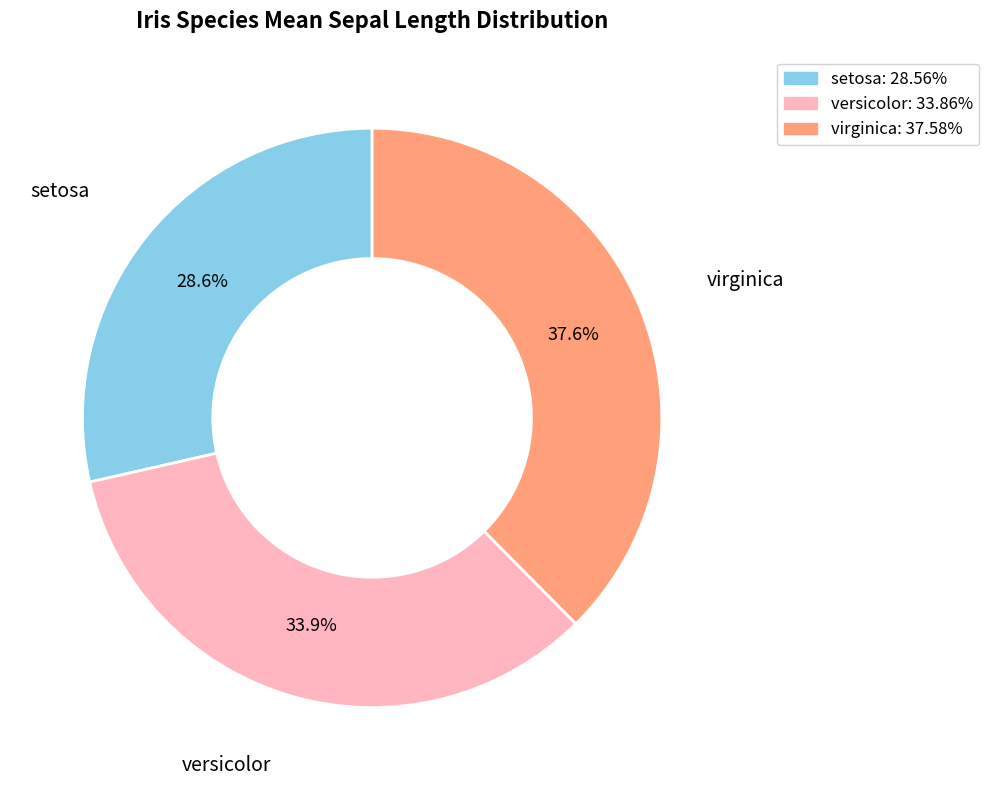

To the nearest percent, what is the average slice percentage?

33%